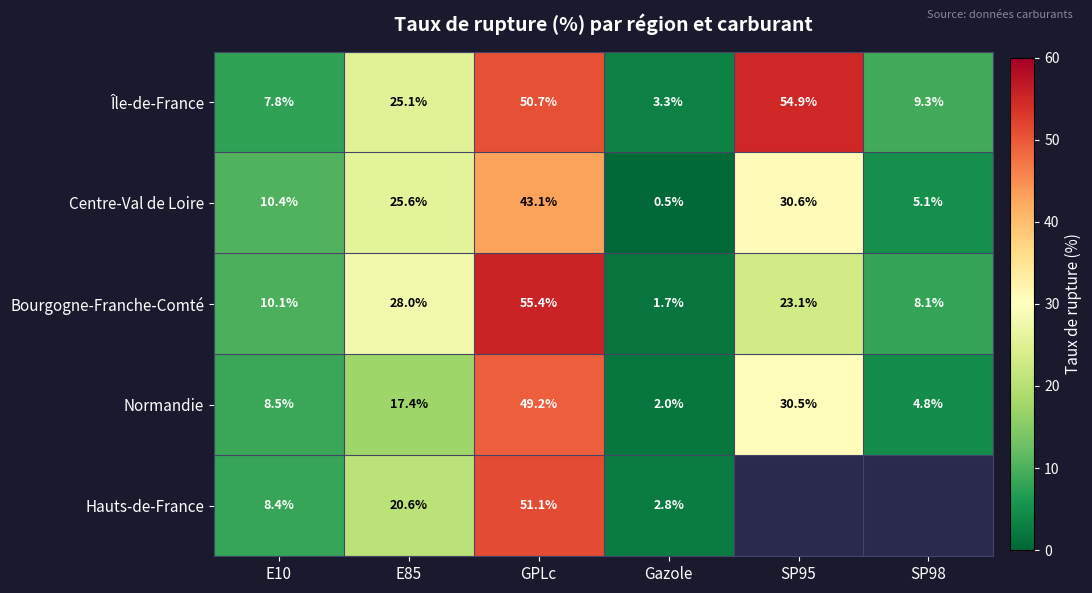

At how many categories does at least one series exceed 0?

6